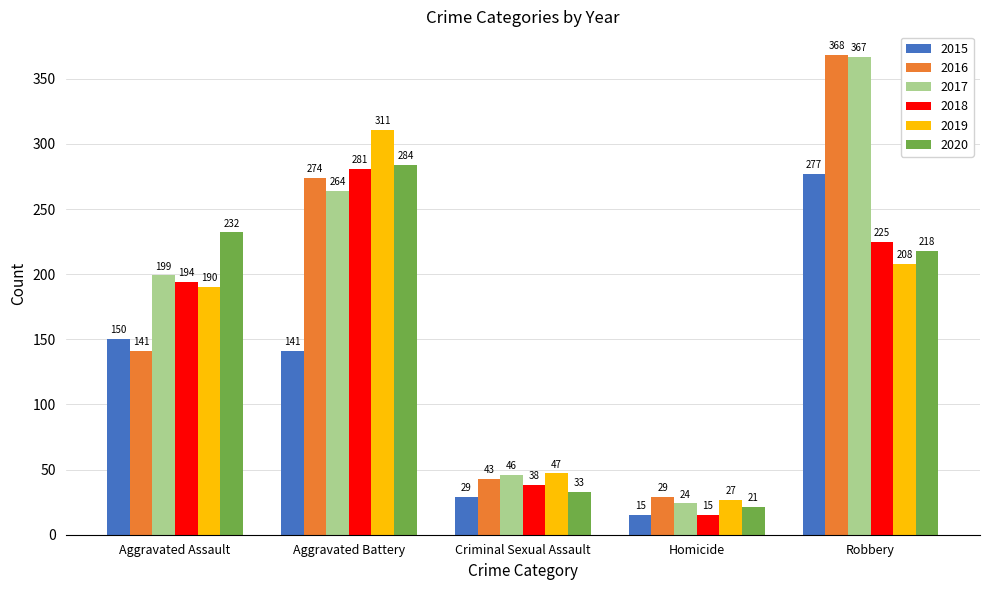

What is the sum of the 2017 values at Robbery and Criminal Sexual Assault?

413